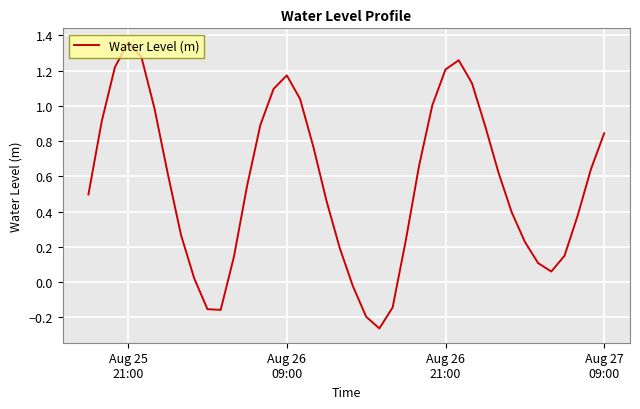

Does the chart have visible grid lines?

Yes